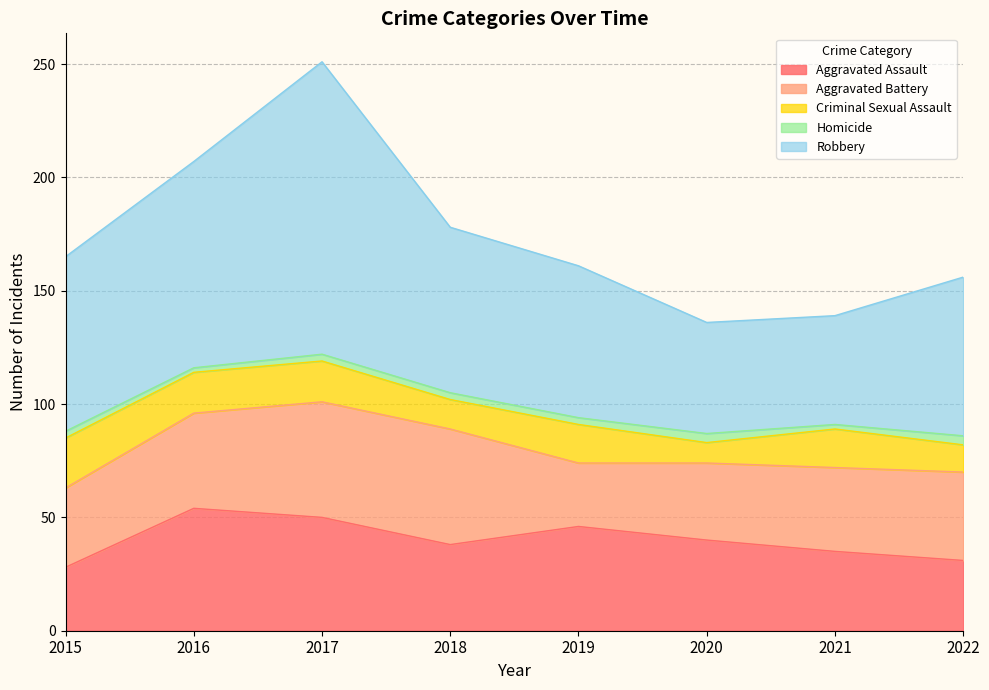

How many data points does each series have?

8